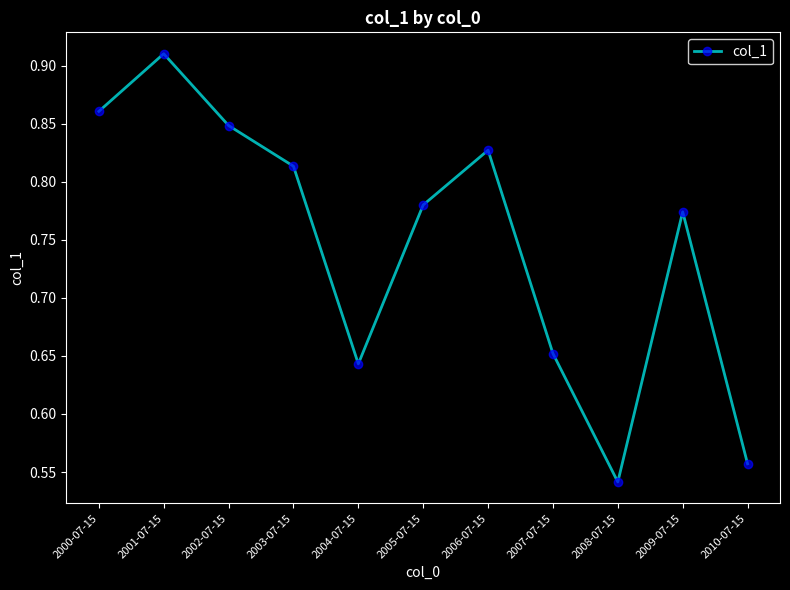

What position from the left is 2005-07-15?

6